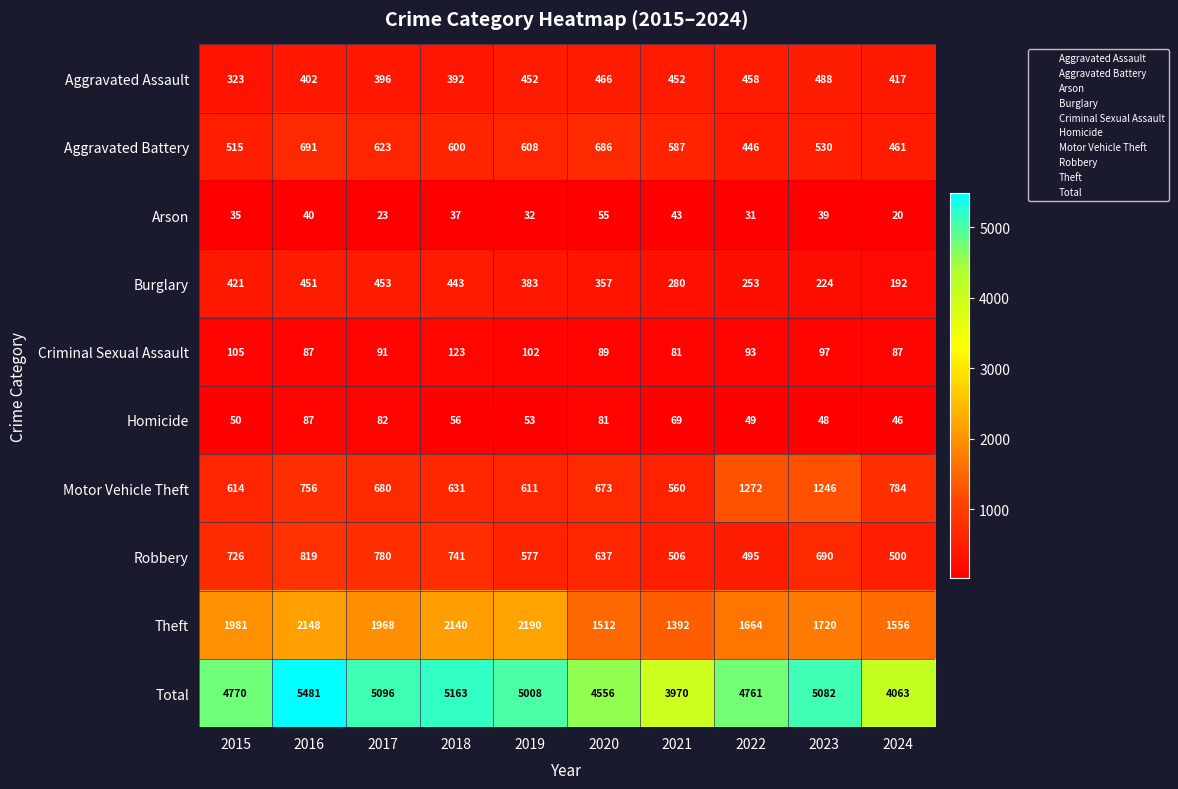

List the series in order of their peak value, lowest first.

Arson, Homicide, Criminal Sexual Assault, Burglary, Aggravated Assault, Aggravated Battery, Robbery, Motor Vehicle Theft, Theft, Total